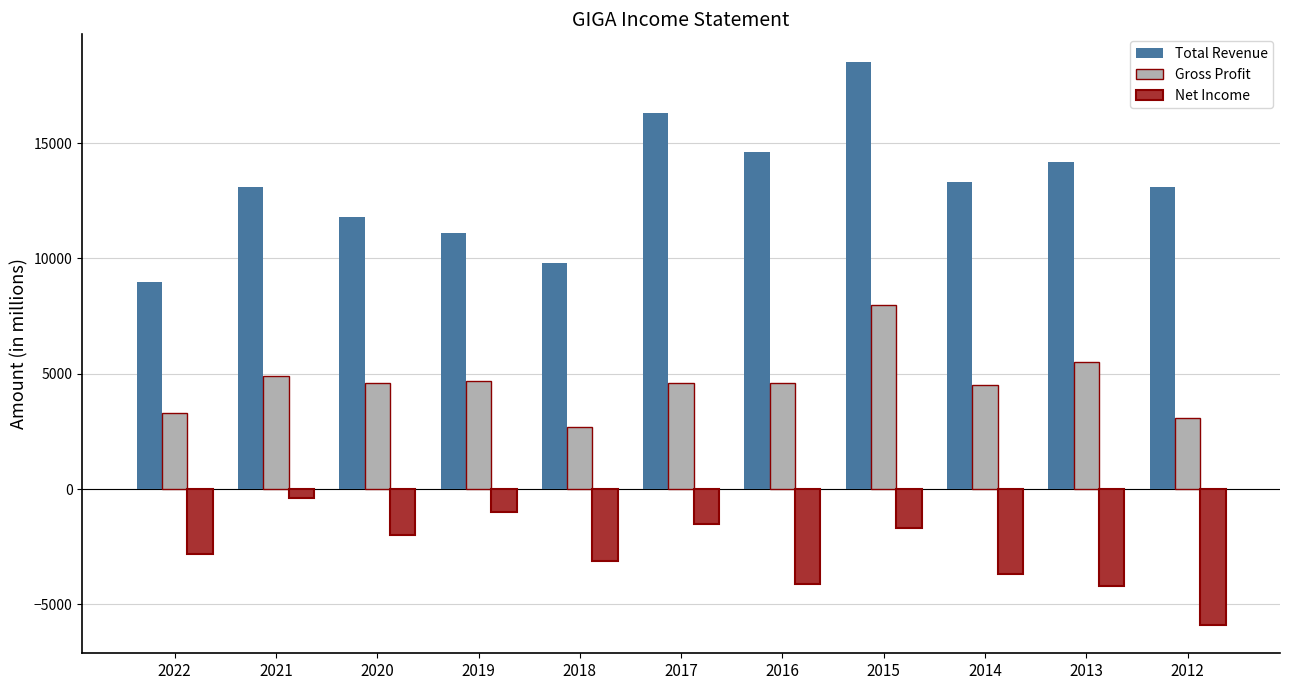

Is it true that Net Income equals -1148 at 2022?

False